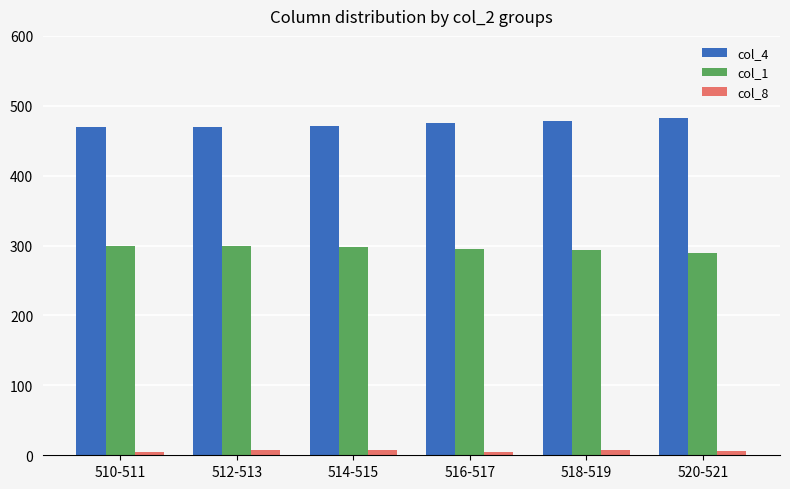

The col_1 series shows 127 at 518-519. True or false?

False